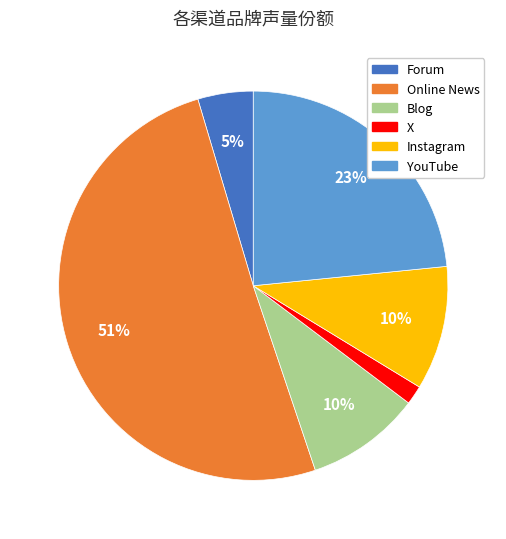

True or false: Instagram accounts for 2% of the total.

False